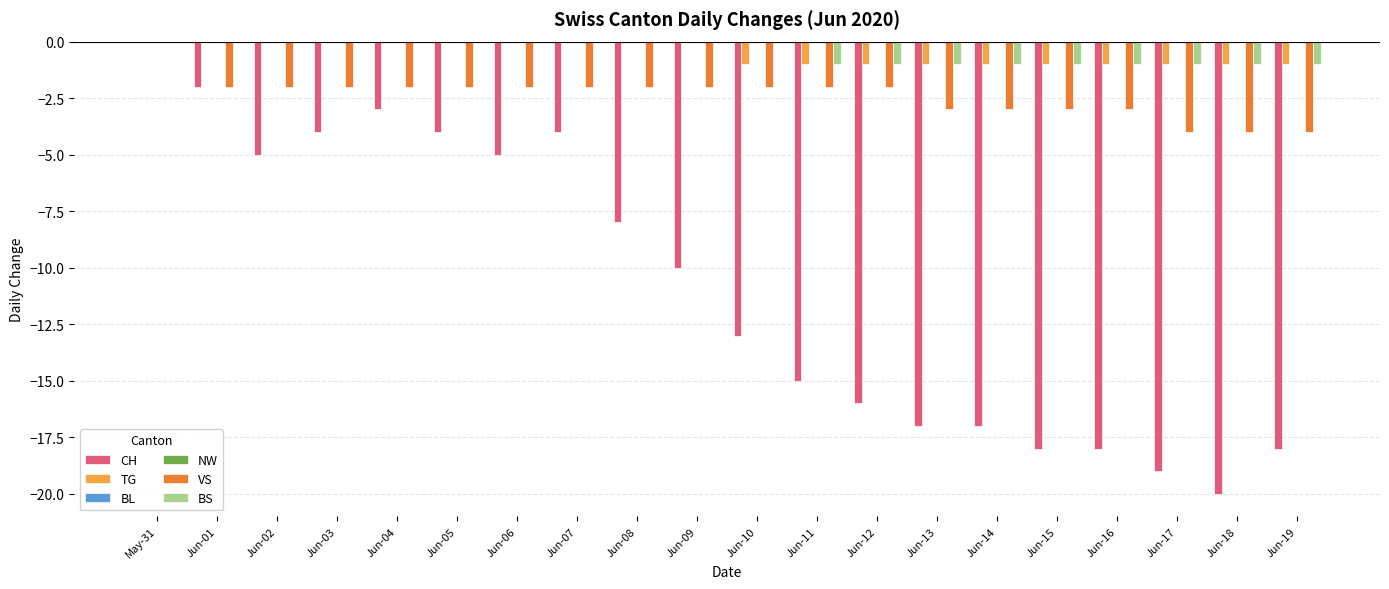

What is the difference between the maximum and second lowest values in the TG series?

1